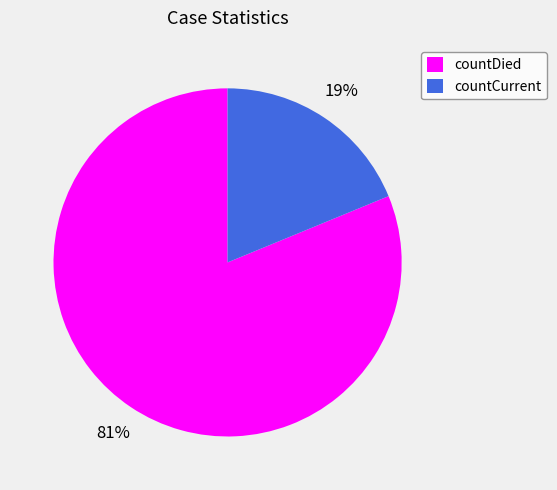

Is countCurrent the majority of the pie?

No